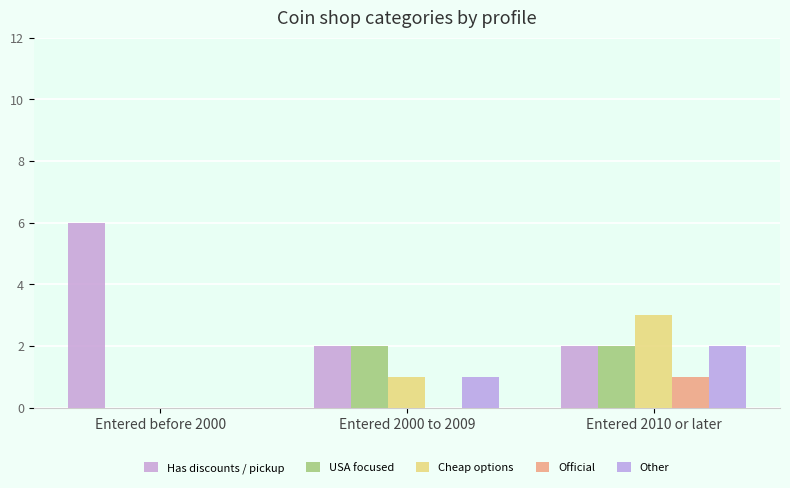

Read the Official value at Entered 2010 or later.

1